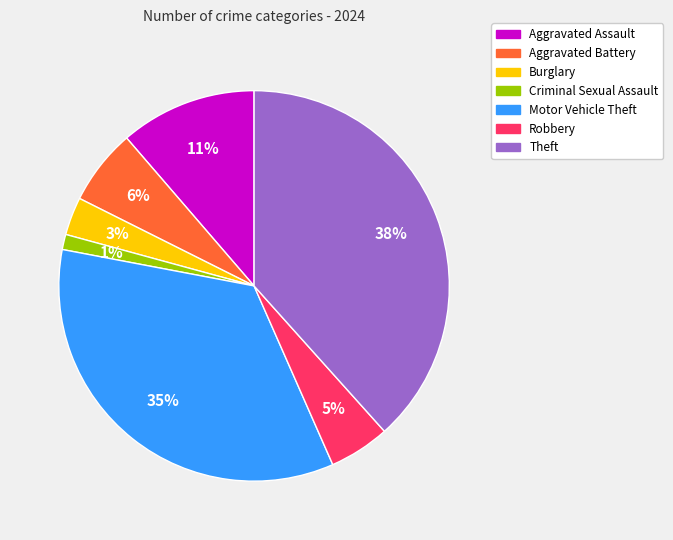

To the nearest percent, what percentage of the pie is Burglary?

3%